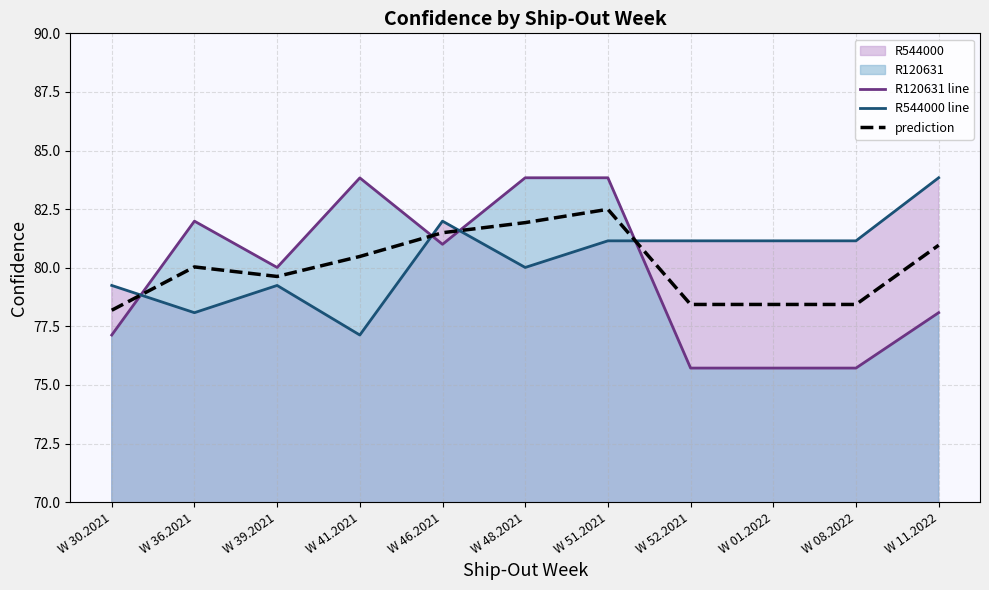

How many times do prediction and R544000 line cross each other?

4